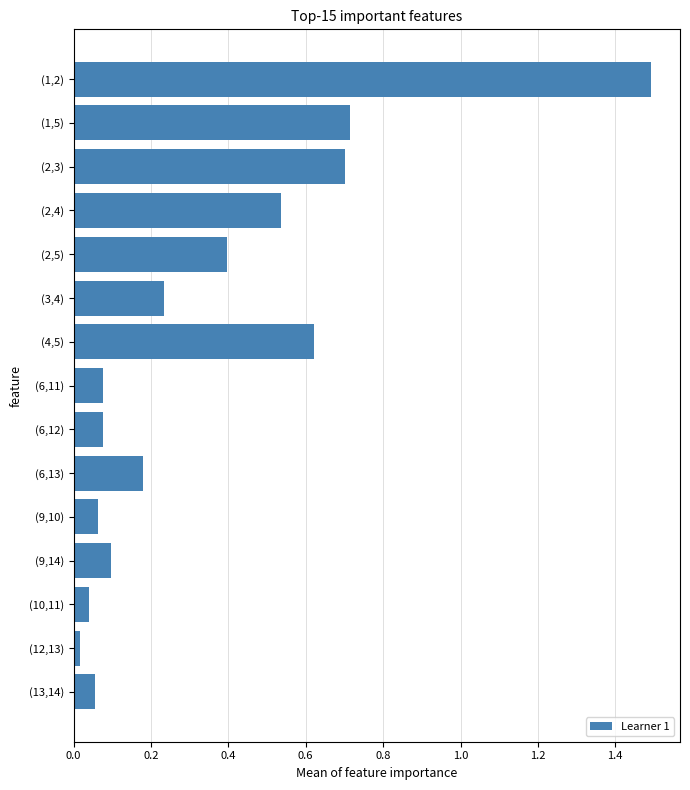

What is the label of the 8th bar from the top?

(6,11)